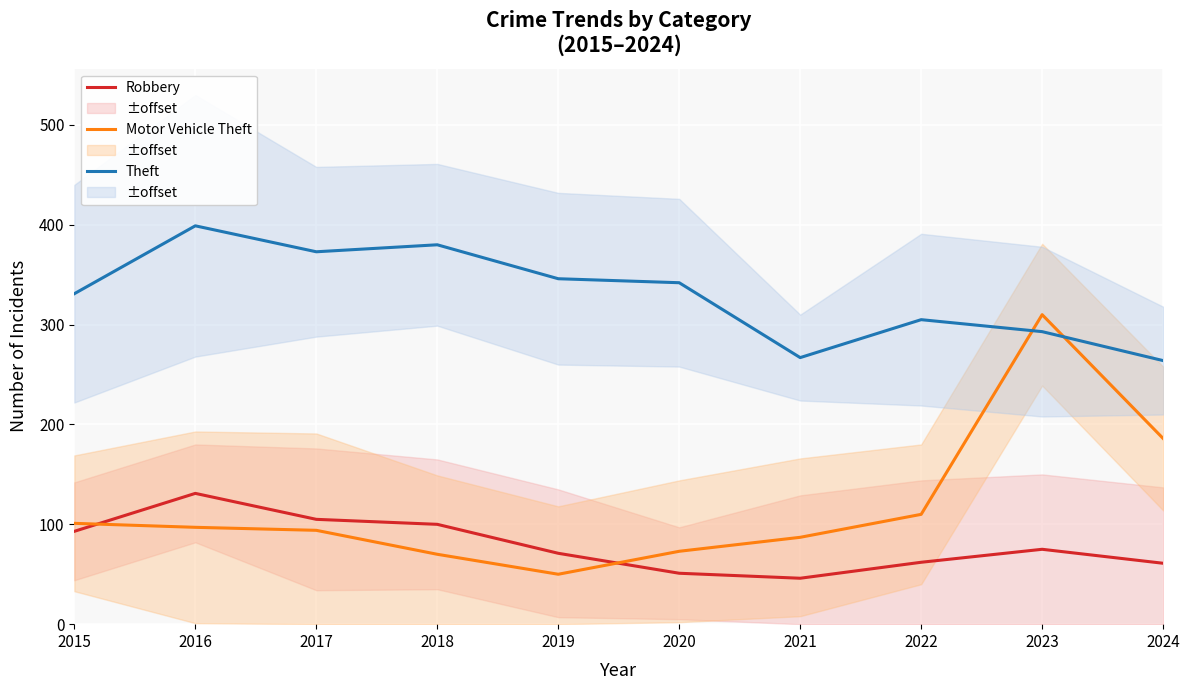

True or false: Theft has a value of 188 at 2022.

False